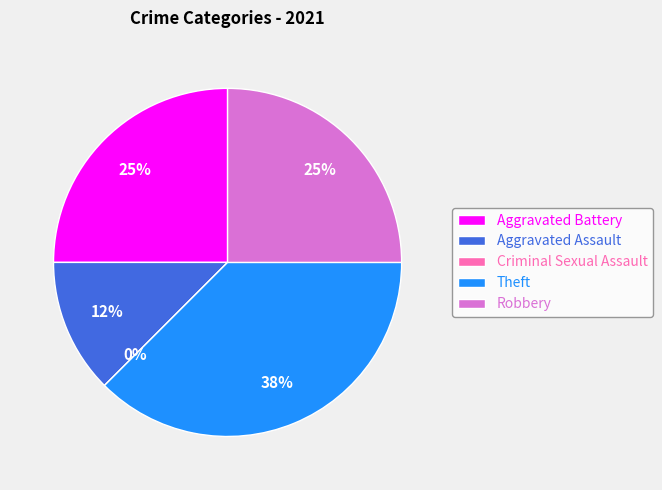

Do Aggravated Assault and Criminal Sexual Assault together represent more than half of the pie?

No